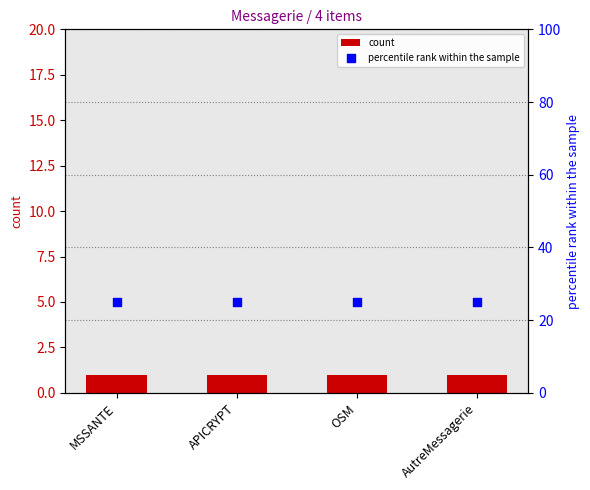

At which category is the sum across all series the highest?

MSSANTE